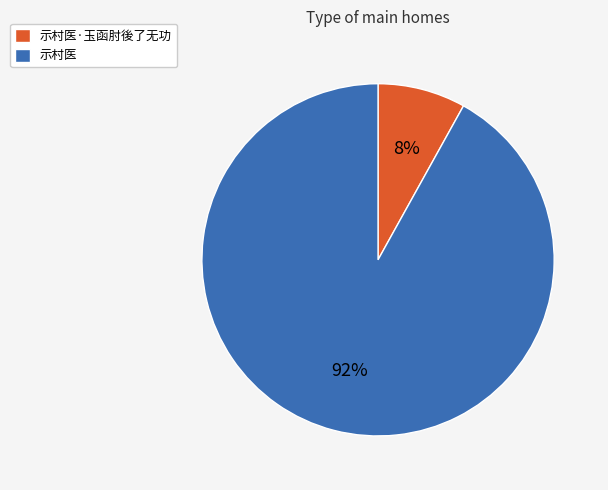

Do 示村医·玉函肘後了无功 and 示村医 together represent more than half of the pie?

Yes